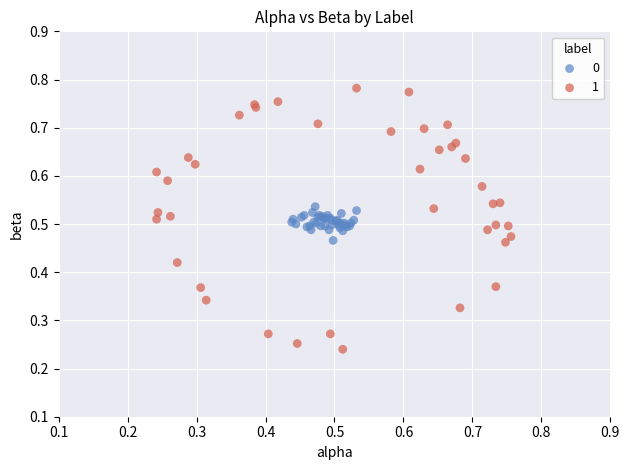

What are all the series names shown in the legend?

0, 1